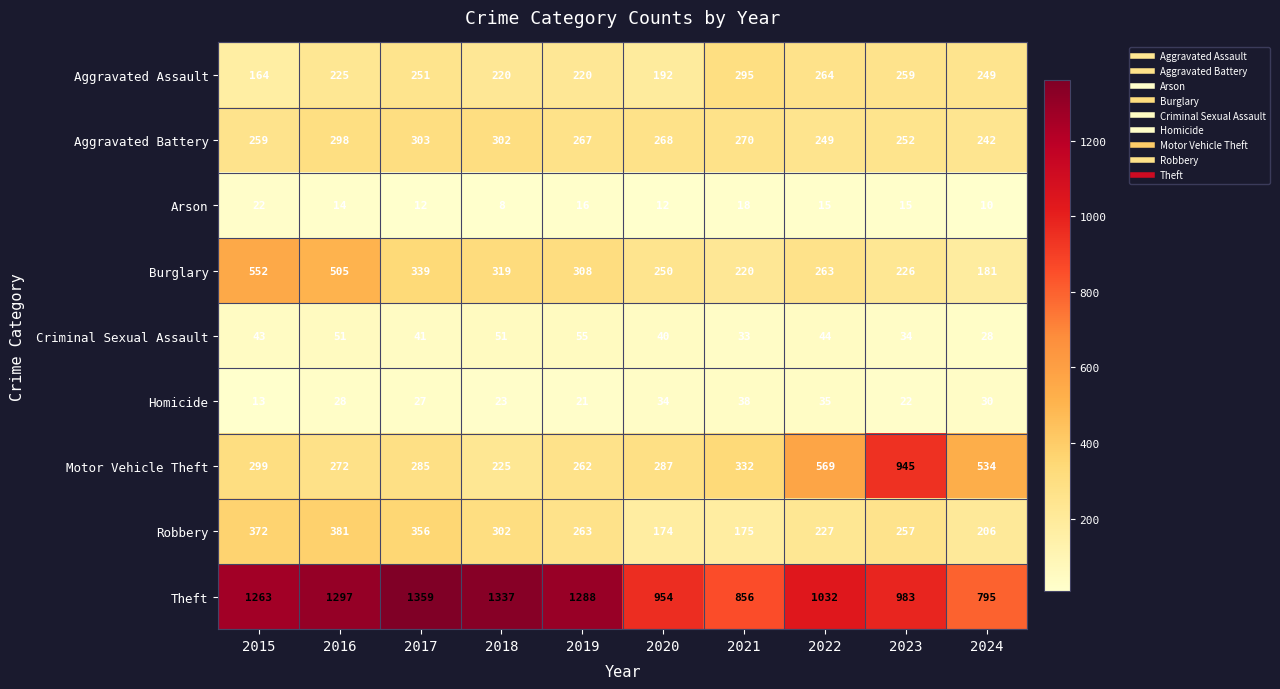

What is the difference between the highest and lowest values at 2018?

1329